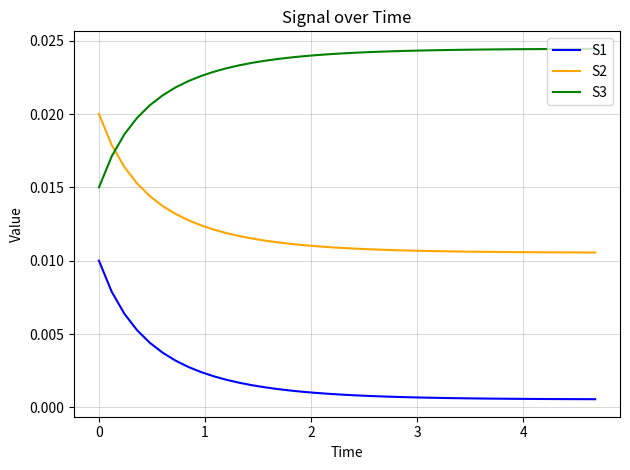

True or false: S1 and S3 intersect in this chart.

False